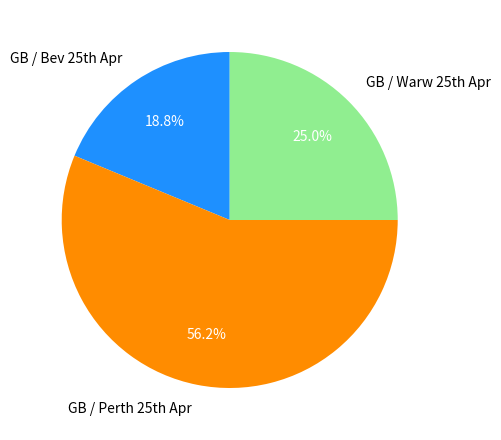

Does any single category account for the majority?

Yes